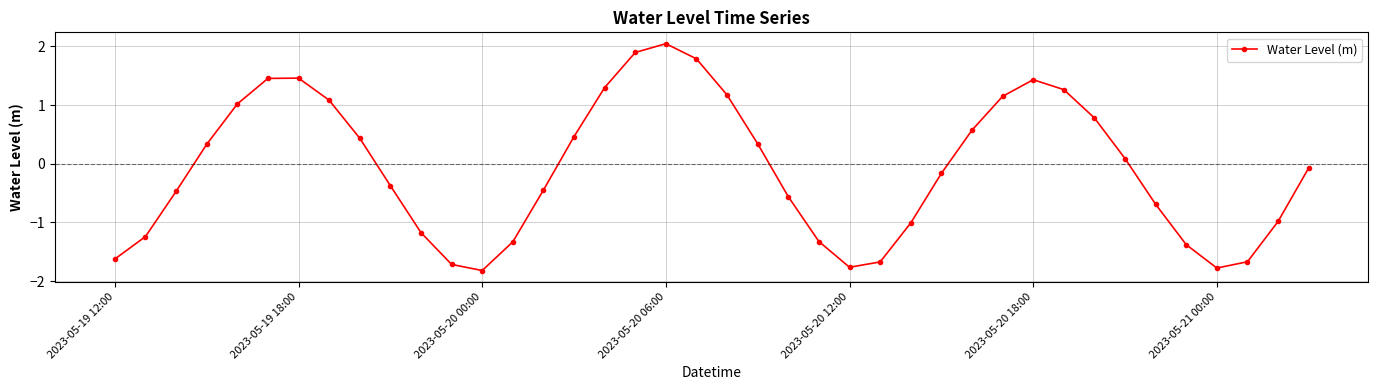

True or false: the data has more than 0 interior local peaks.

True